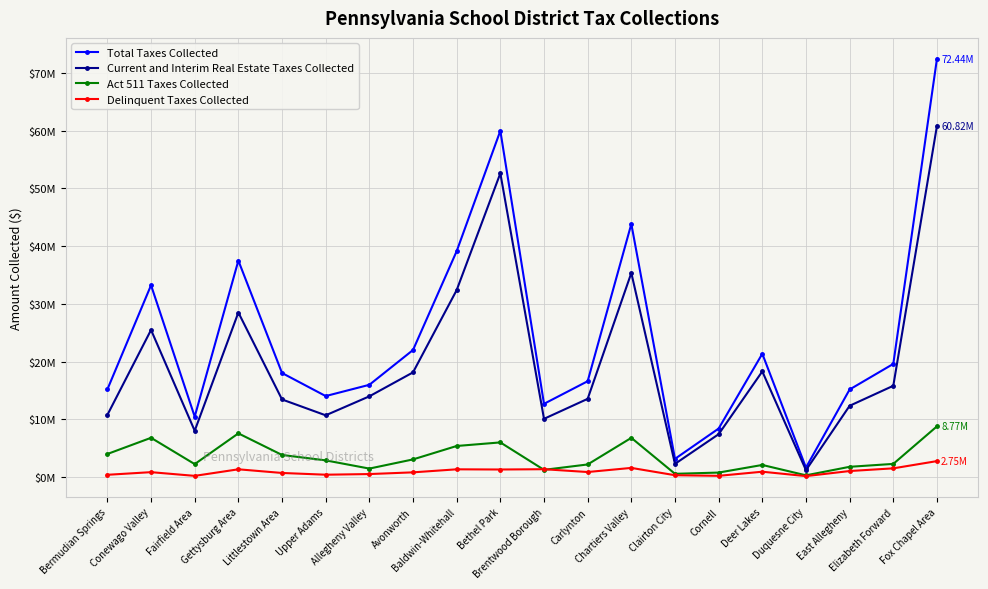

Does the chart have visible grid lines?

Yes